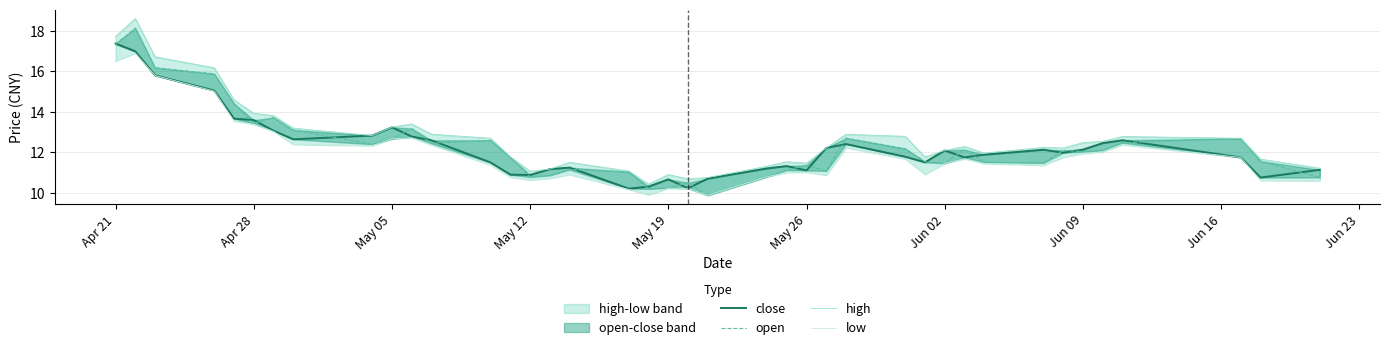

True or false: high and low intersect in this chart.

False